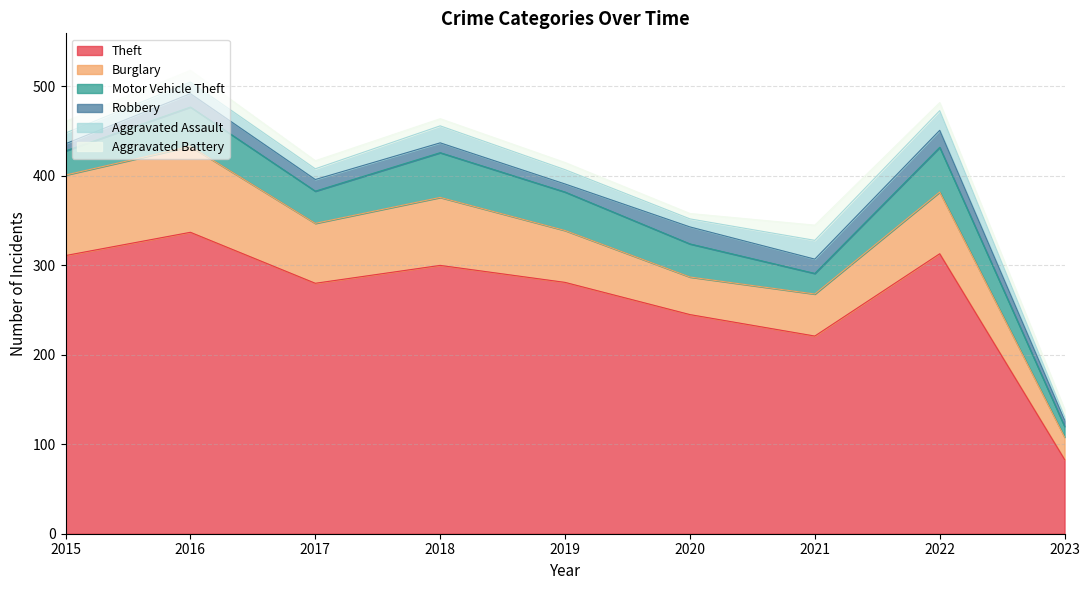

What is the maximum value for Motor Vehicle Theft?

50